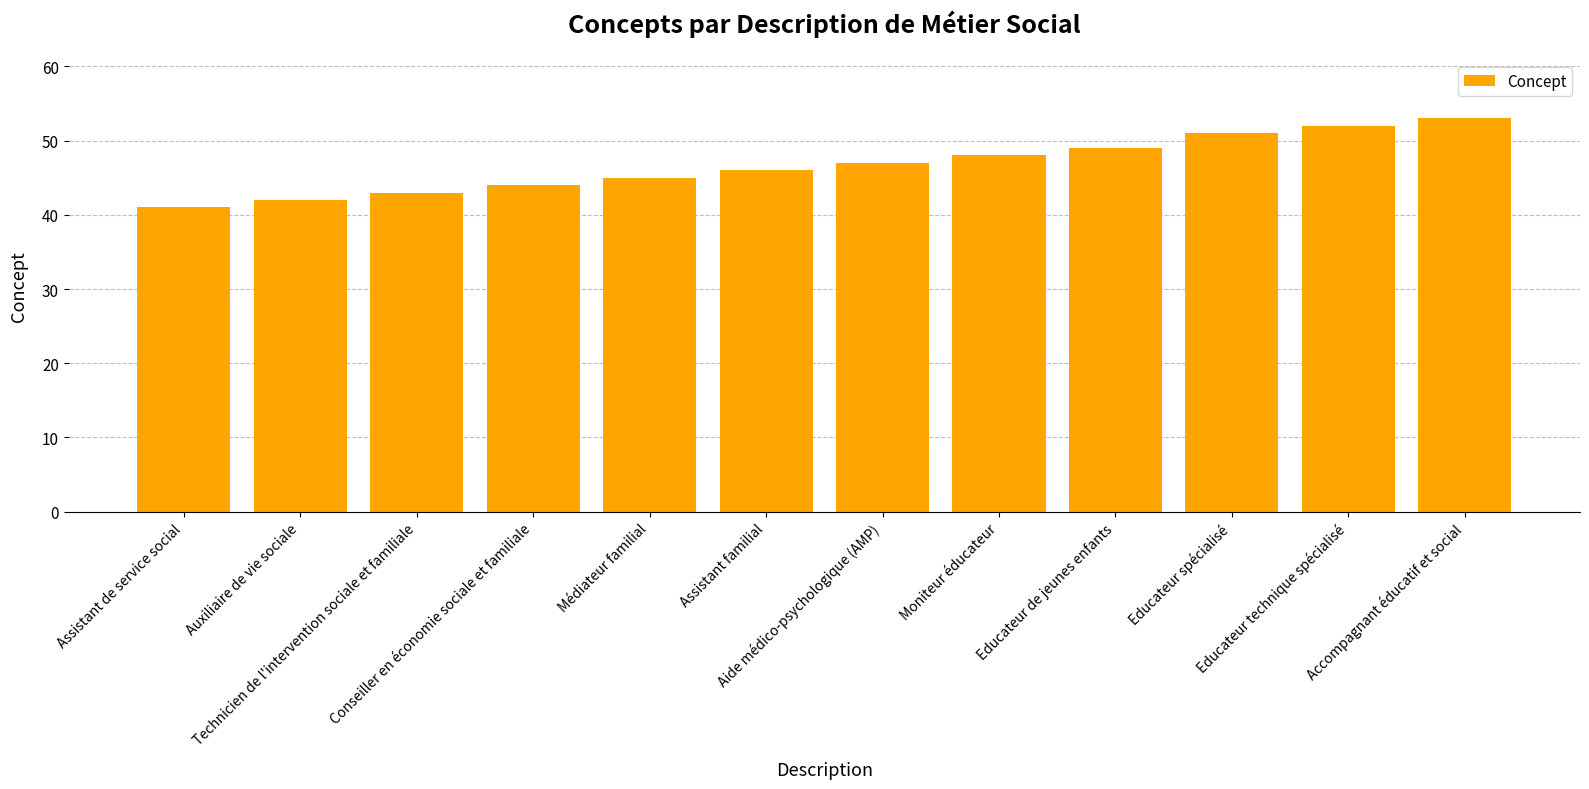

Which has a higher value, Moniteur éducateur or Technicien de l'intervention sociale et familiale?

Moniteur éducateur